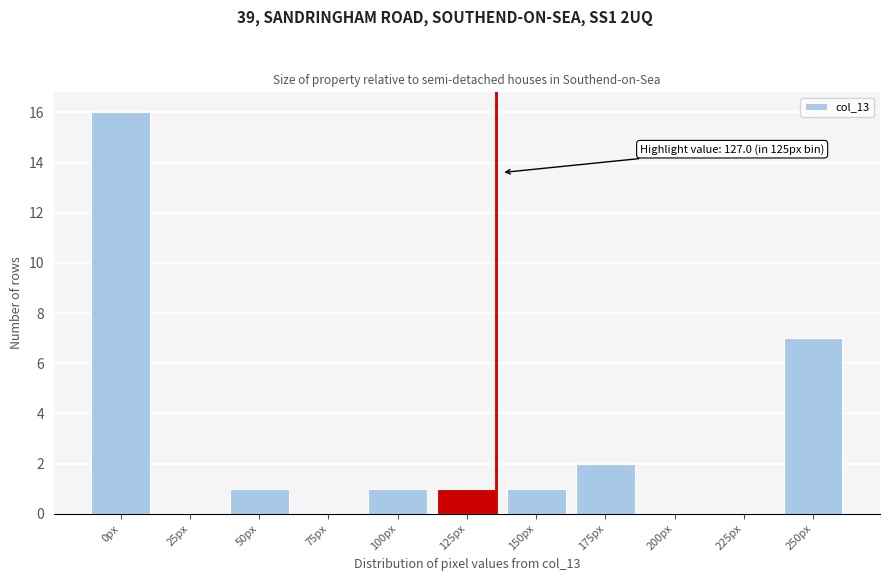

Reading left to right, list all the values displayed in this chart.

0px=16	25px=0	50px=1	75px=0	100px=1	125px=1	150px=1	175px=2	200px=0	225px=0	250px=7